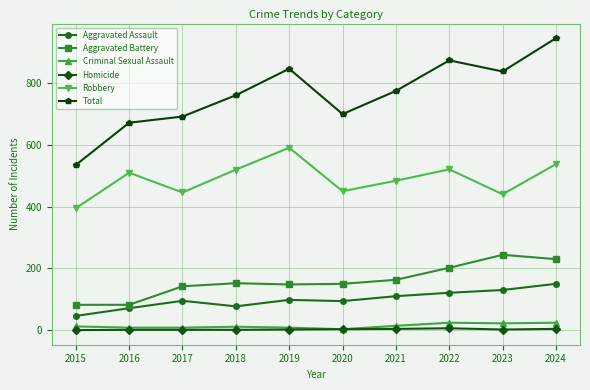

What is the difference between the second highest and second lowest values in the Aggravated Assault series?

59